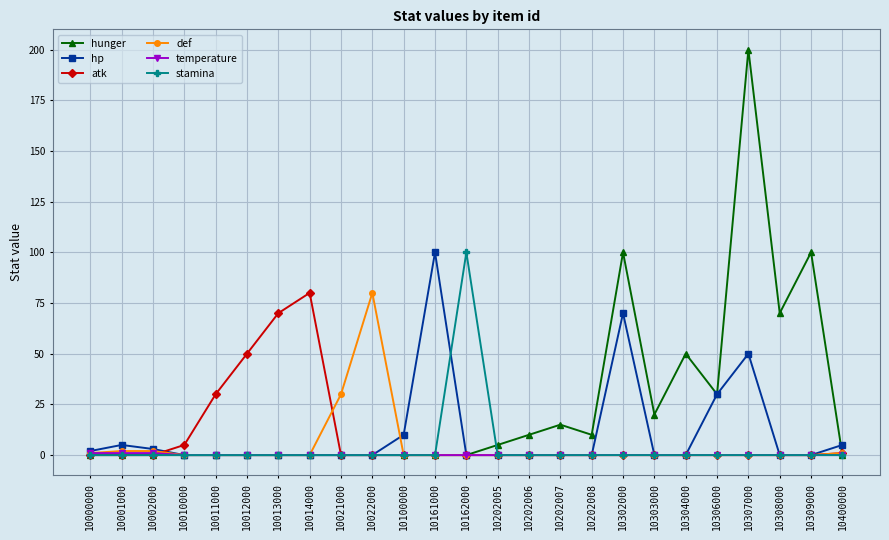

Is it true that hp equals 51 at 10010000?

False